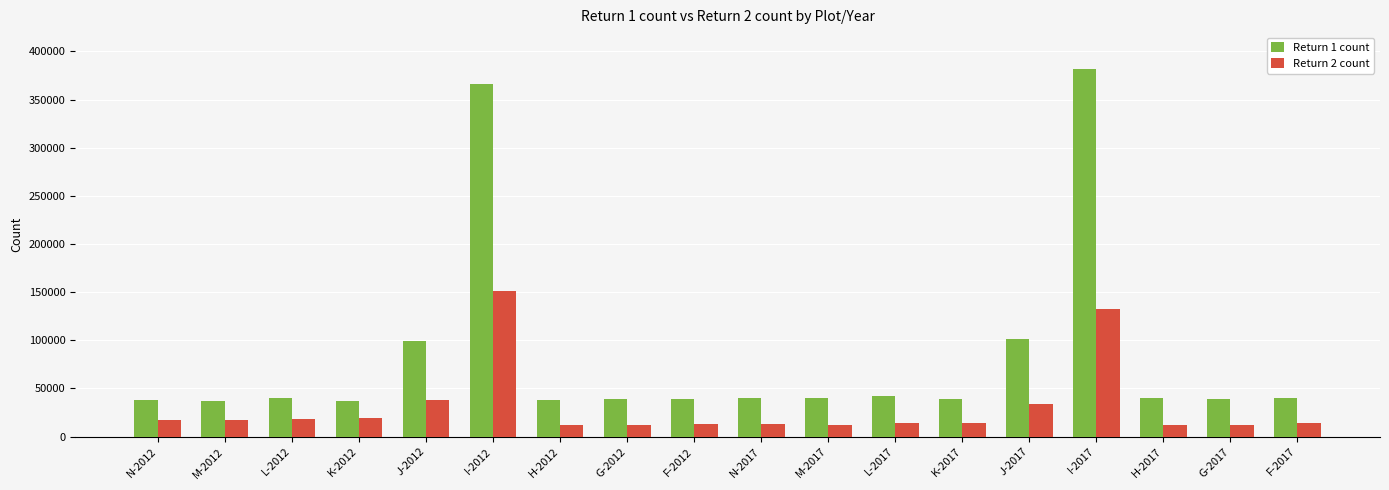

What is the difference between the highest and lowest values at G-2012?

26529